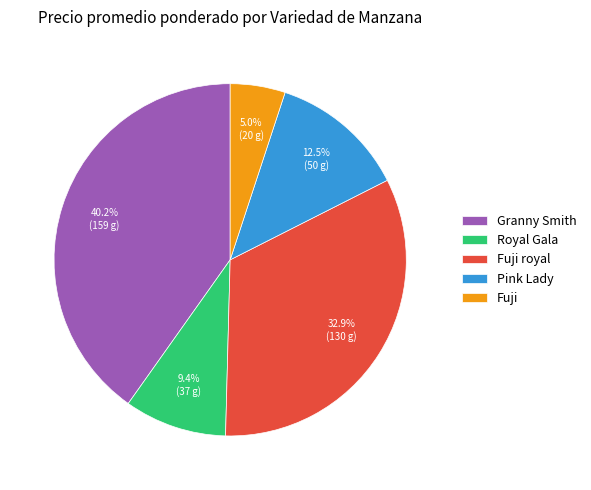

Combined, do Granny Smith and Pink Lady account for over 50%?

Yes